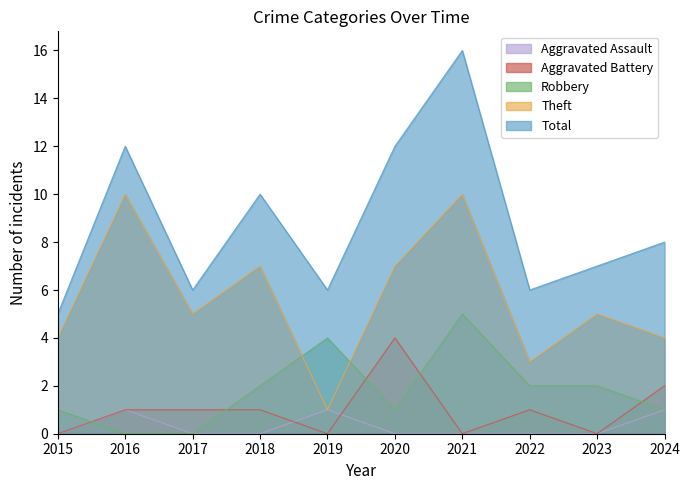

What is the total value across all series at 2022?

12